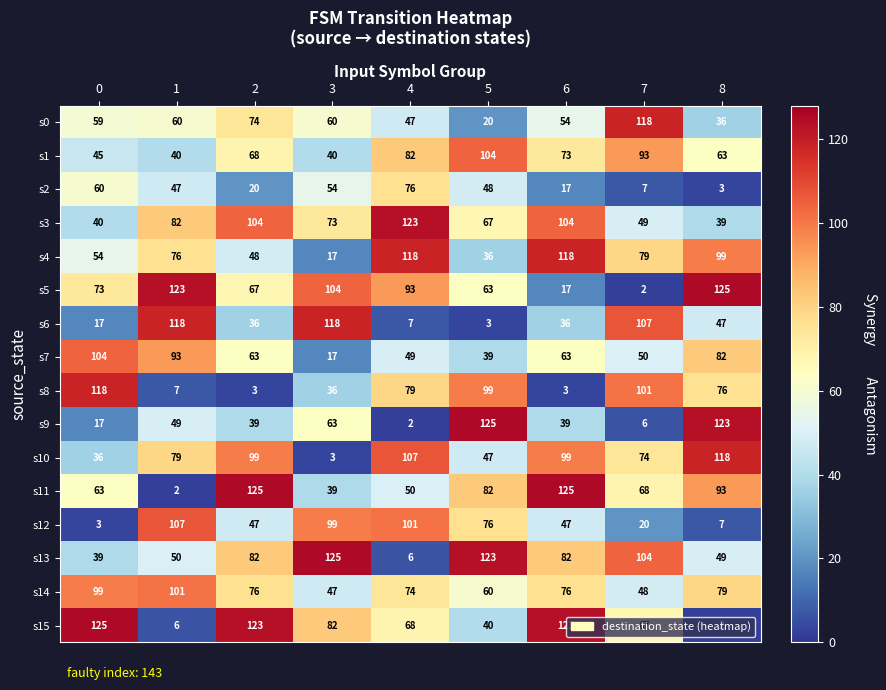

Between 6 and 7, which series saw the biggest shift?

s8